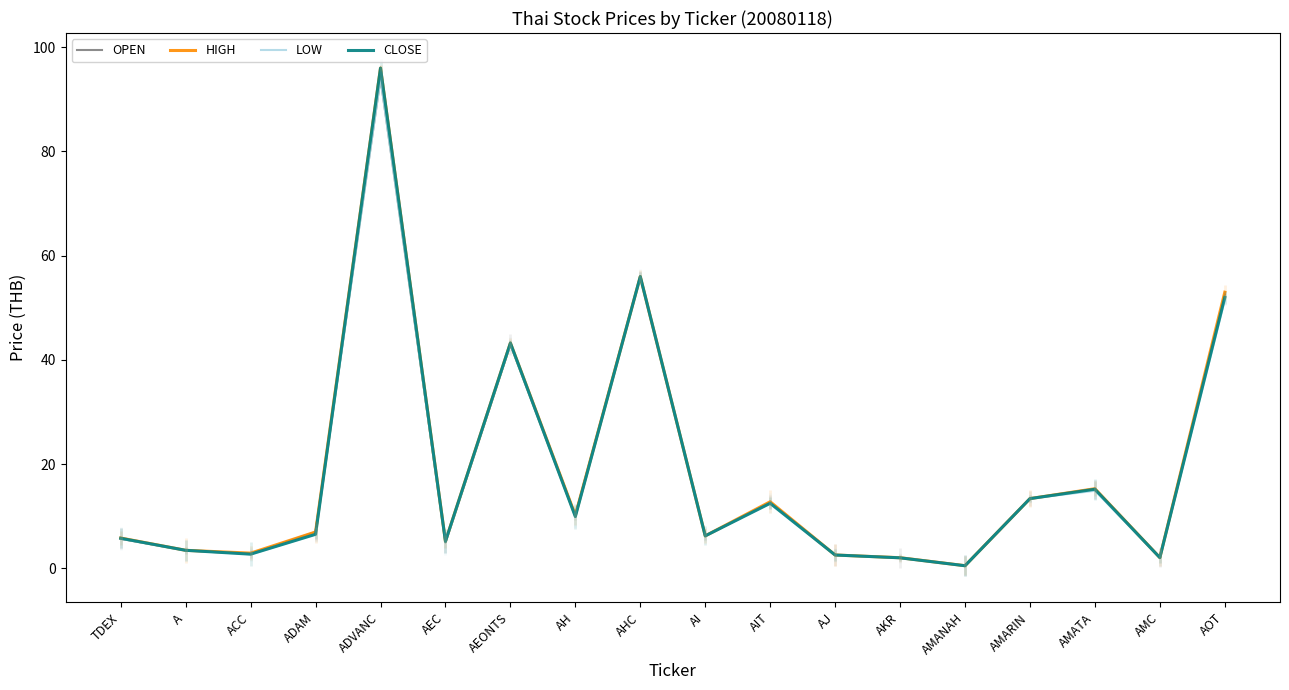

Where is the first local maximum for CLOSE?

ADVANC